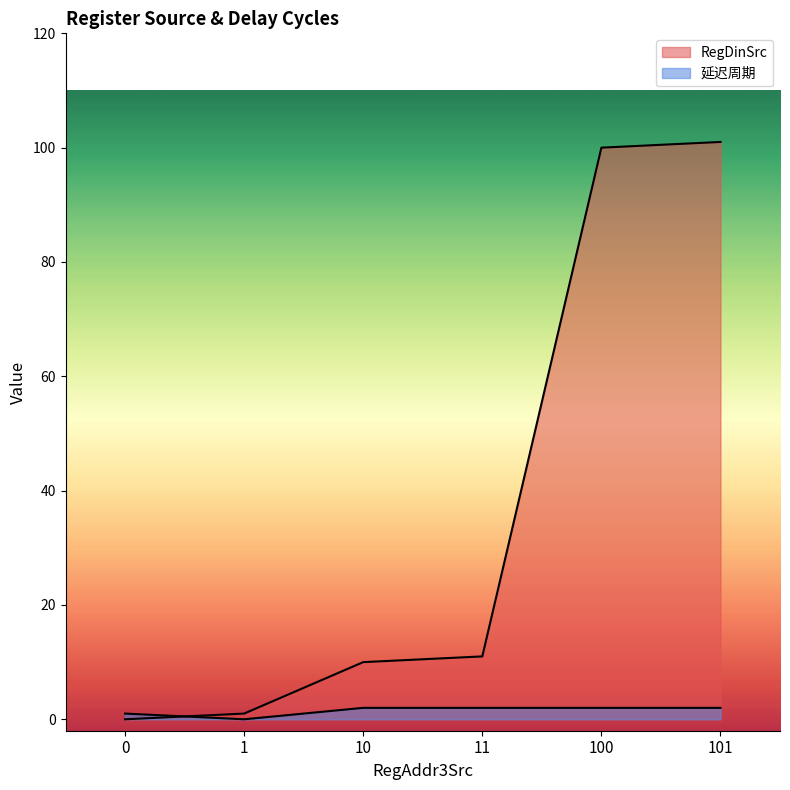

Between which two adjacent categories do RegDinSrc and 延迟周期 first intersect?

0 and 1